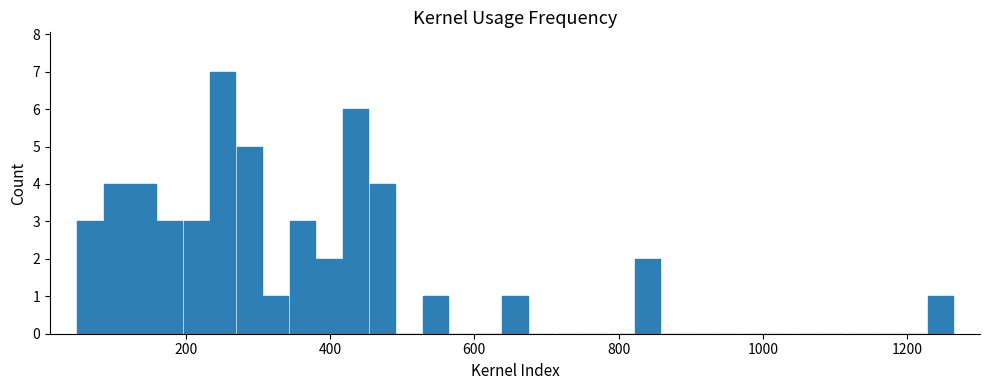

Read against the x-axis, roughly where is the centre of the tallest bar?

260